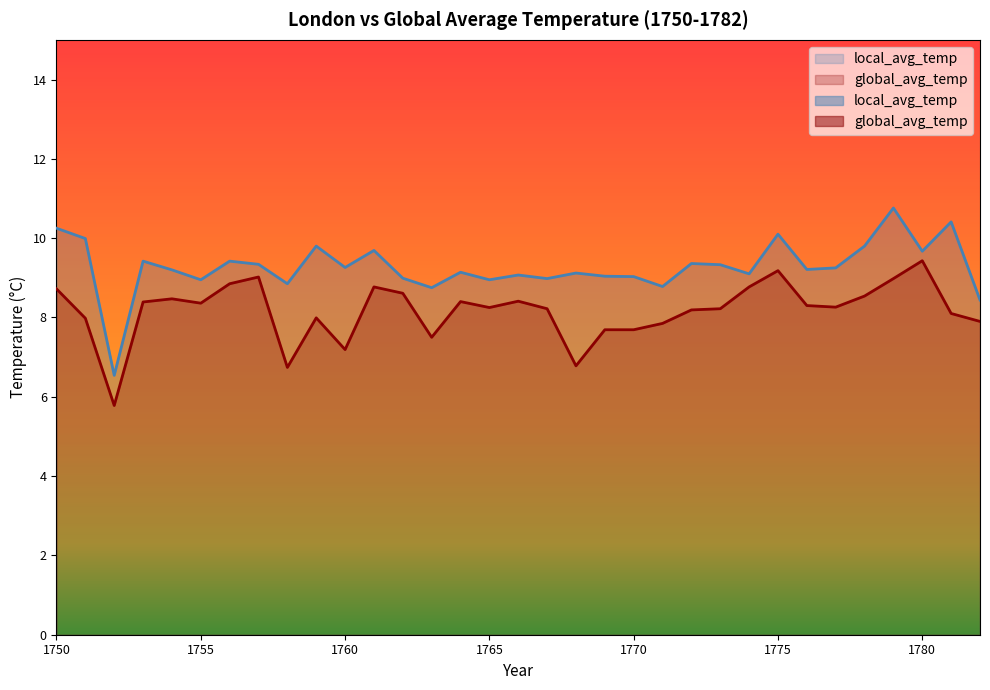

Between 1769 and 1752, which is larger?

1769